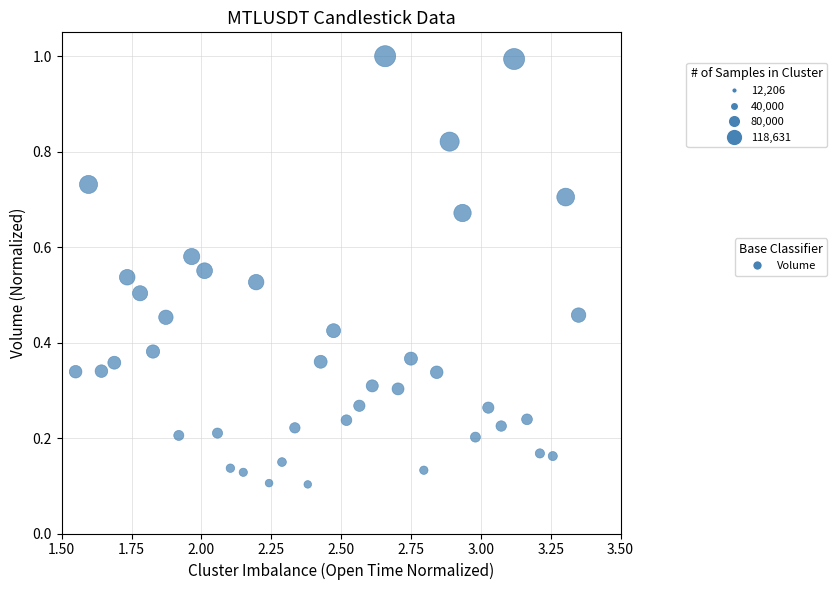

What is the range of Y values (max minus min)?

0.9